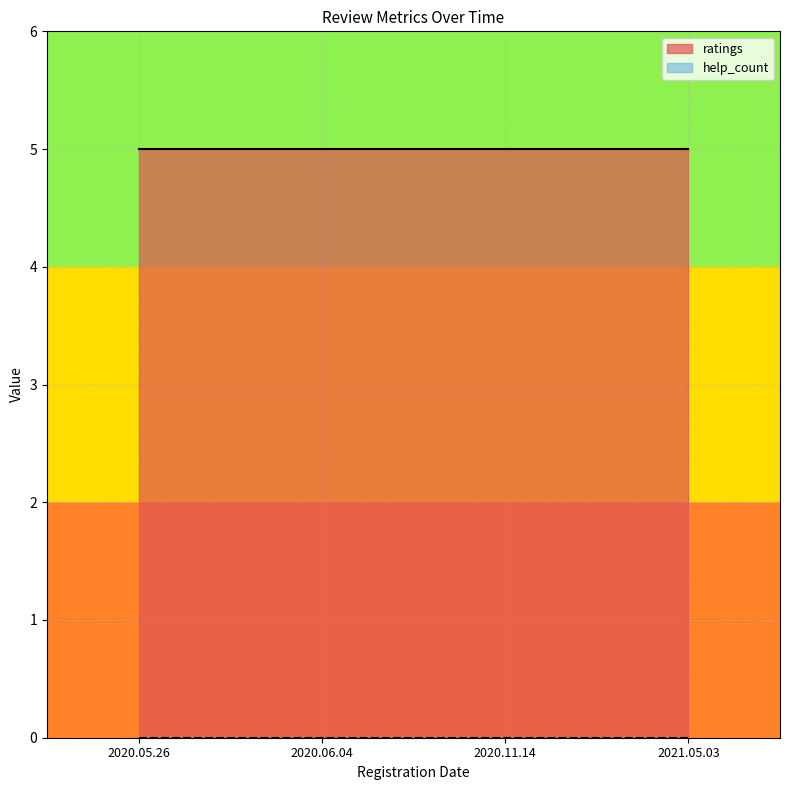

Which series has the widest spread of values?

ratings